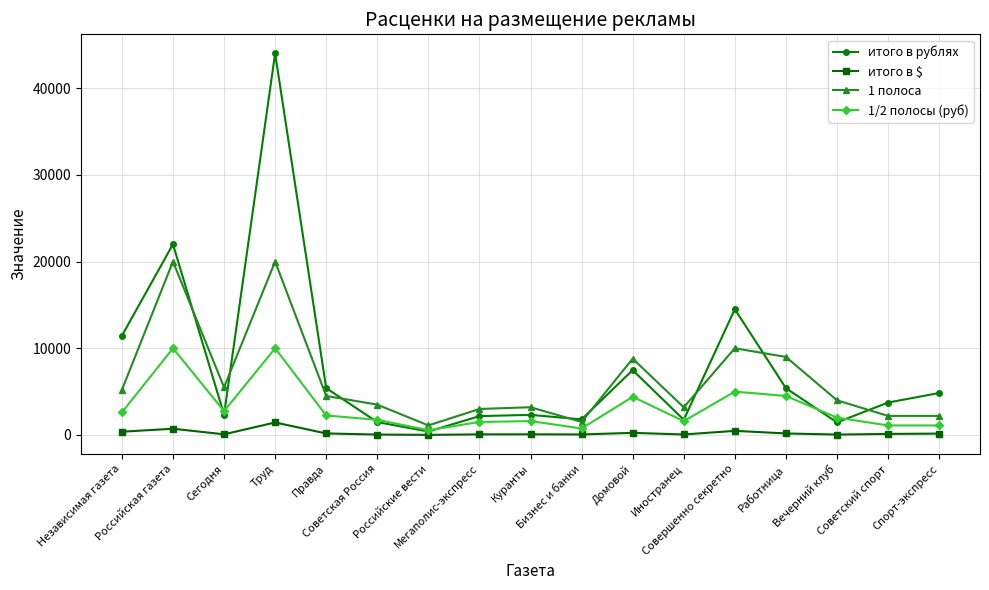

What position from the left is Иностранец?

12